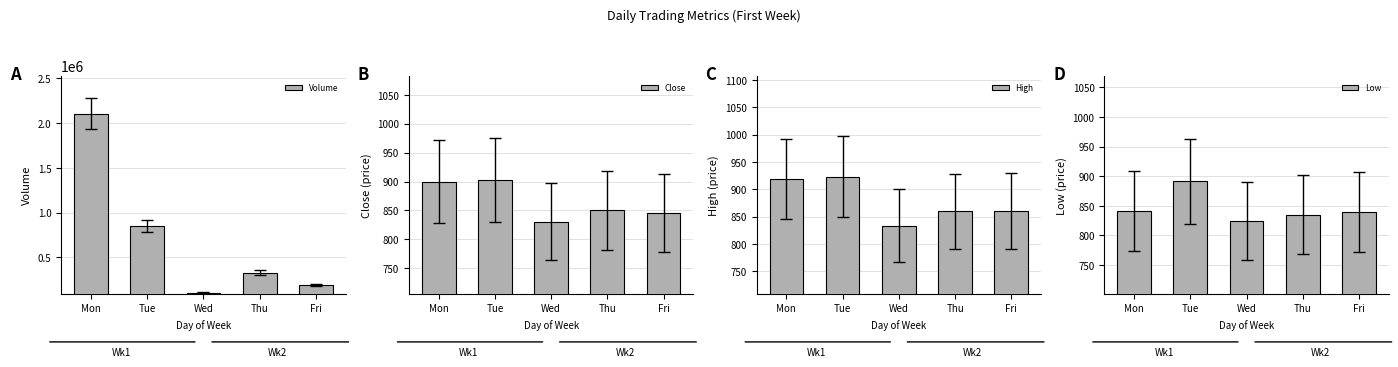

How many data points in High are above 860?

3